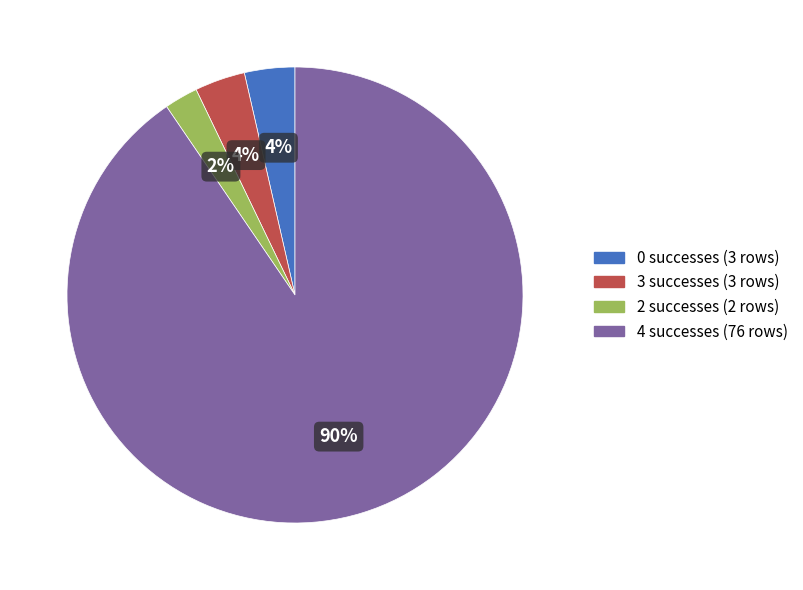

To the nearest percent, what is the average slice percentage?

25%